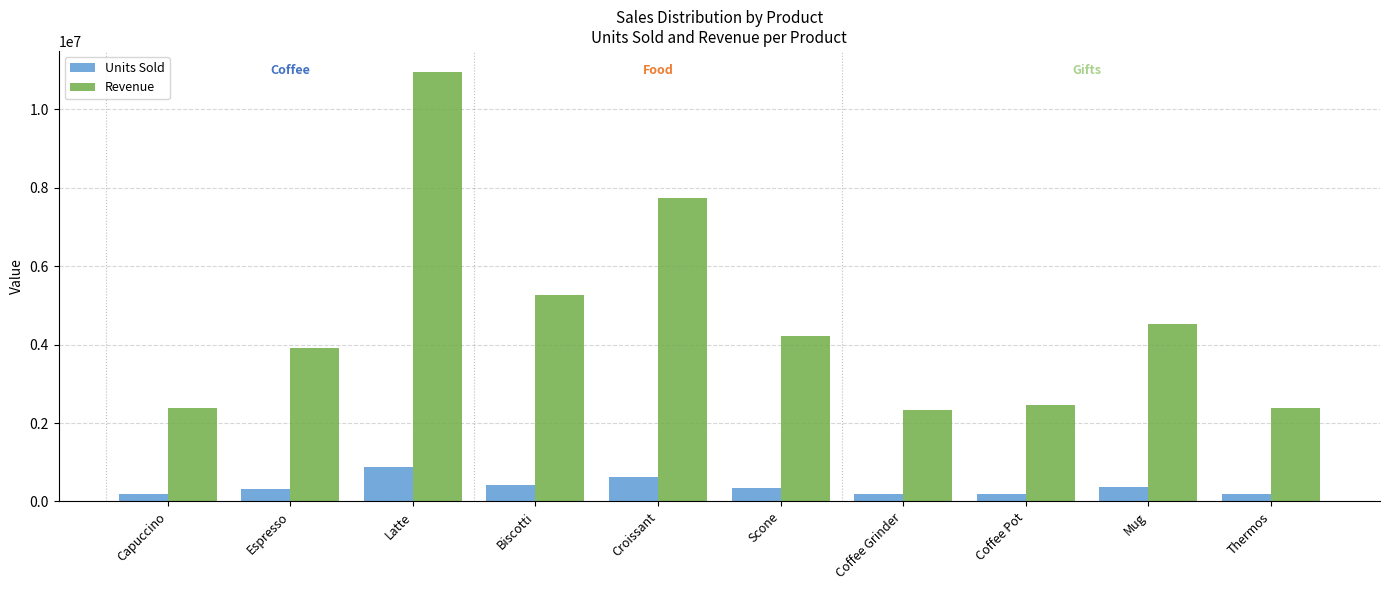

What is the sum of all Units Sold values?

3688991